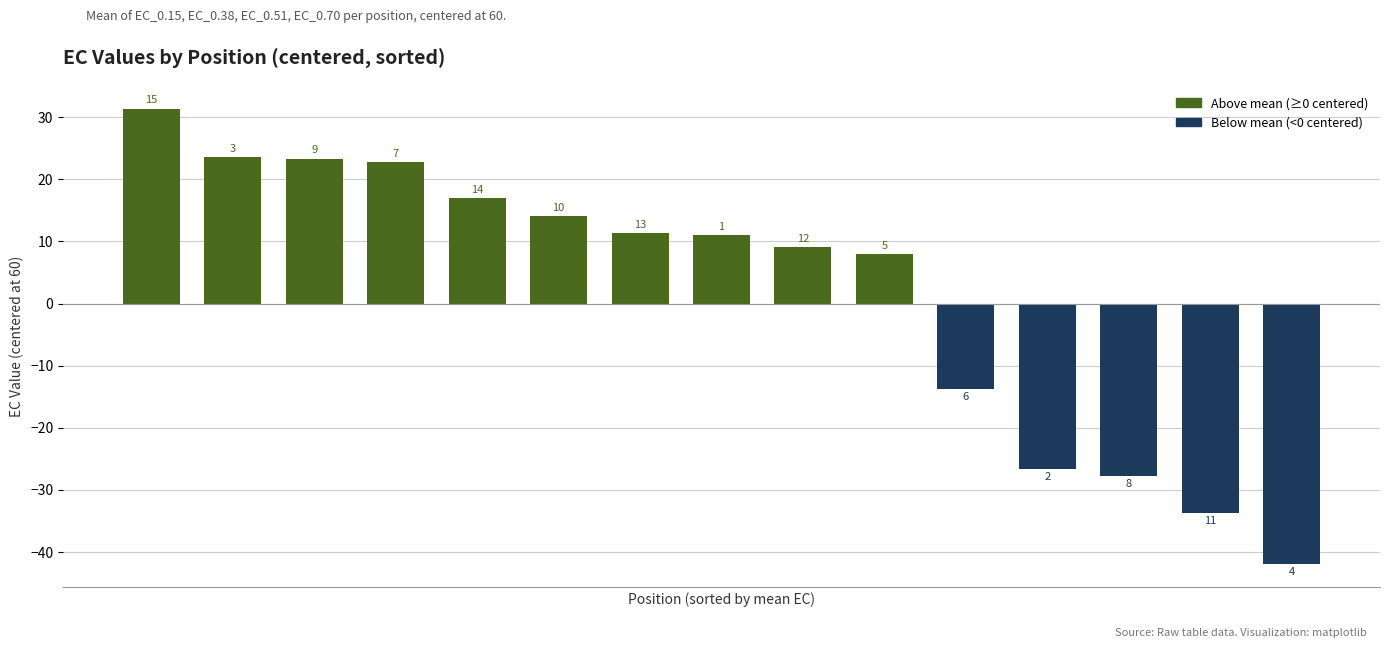

Does the chart contain any negative values?

Yes